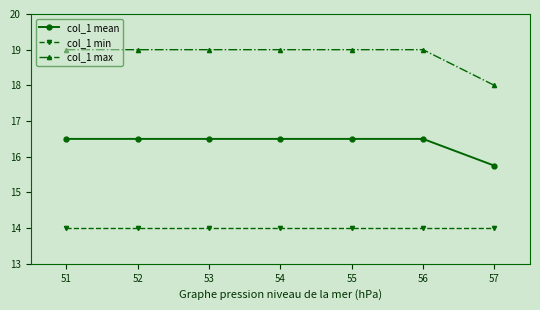

Is it true that col_1 min equals 22.9 at 52?

False